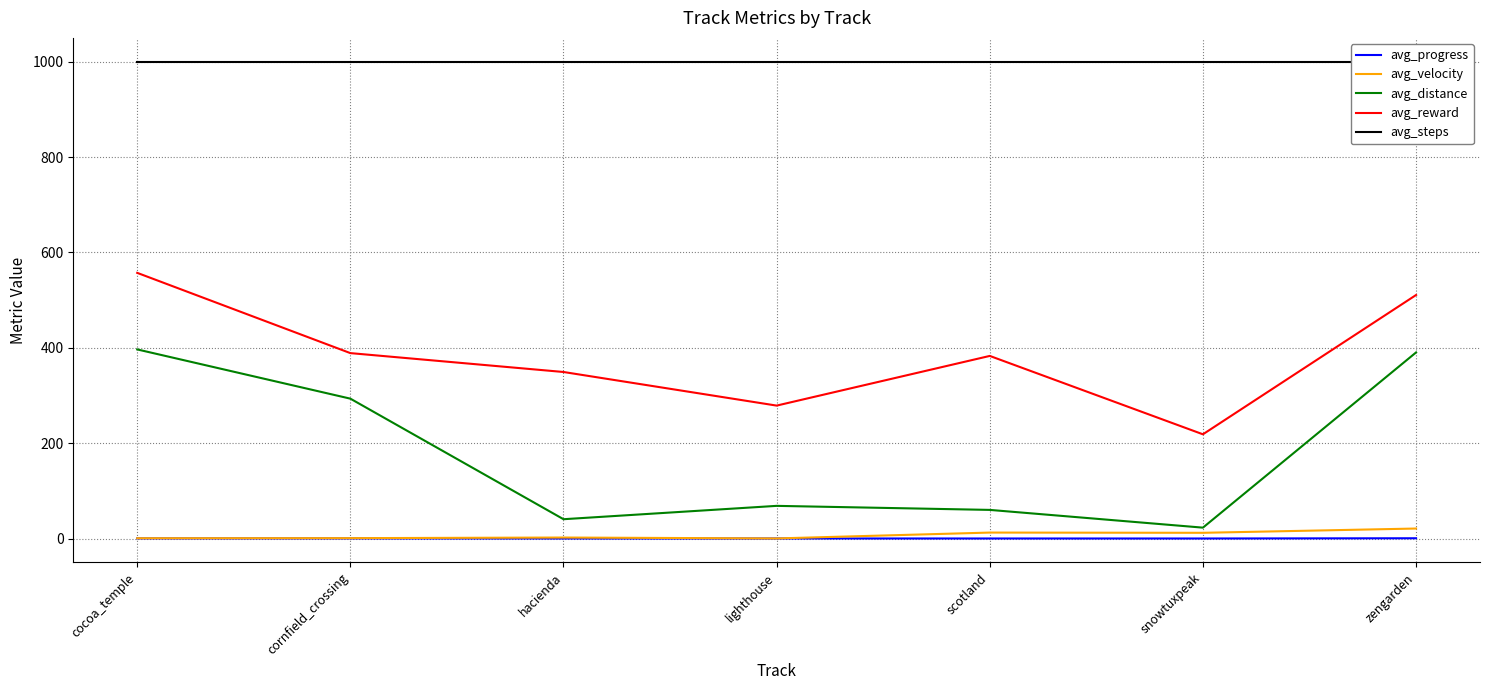

What are all the series names shown in the legend?

avg_progress, avg_velocity, avg_distance, avg_reward, avg_steps